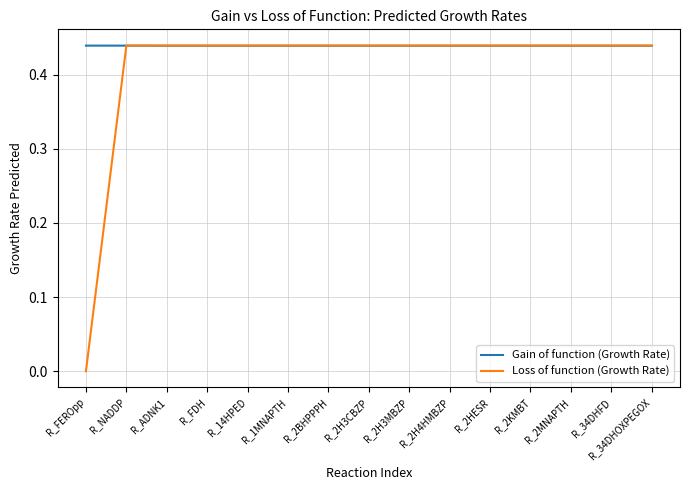

Count the number of data series in this chart.

2